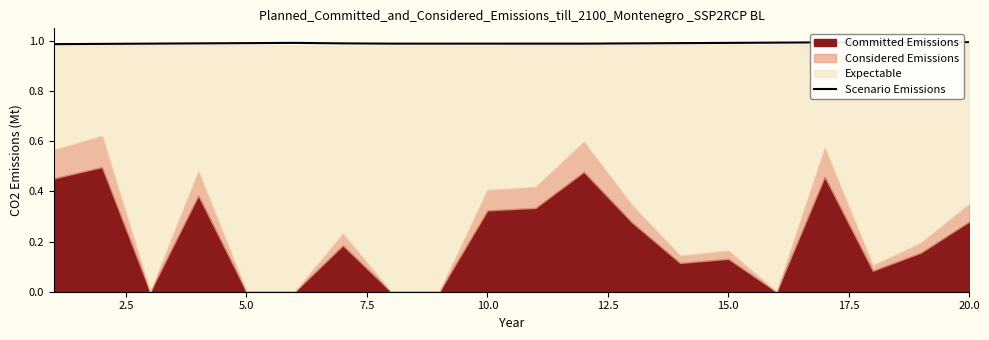

What is the value of the 9th point from the left?

1.0